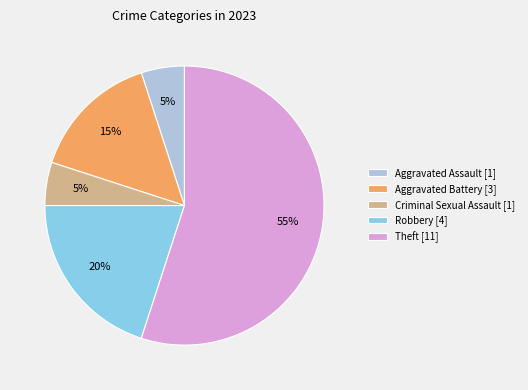

To the nearest percent, what is the difference between the Robbery [4] and Aggravated Assault [1] slice percentages?

15%